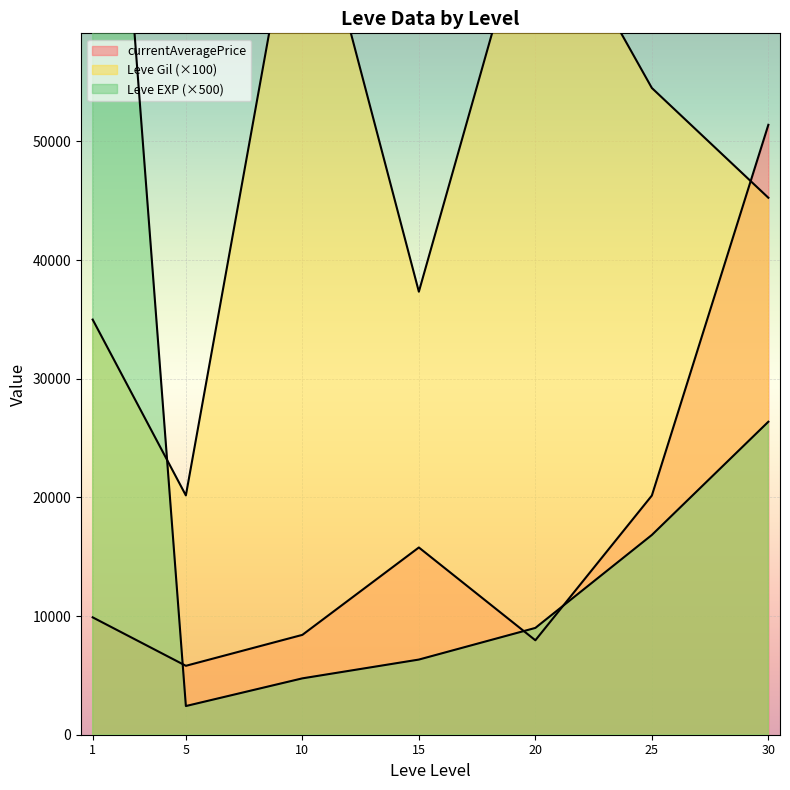

How many lines are shown in the chart?

3